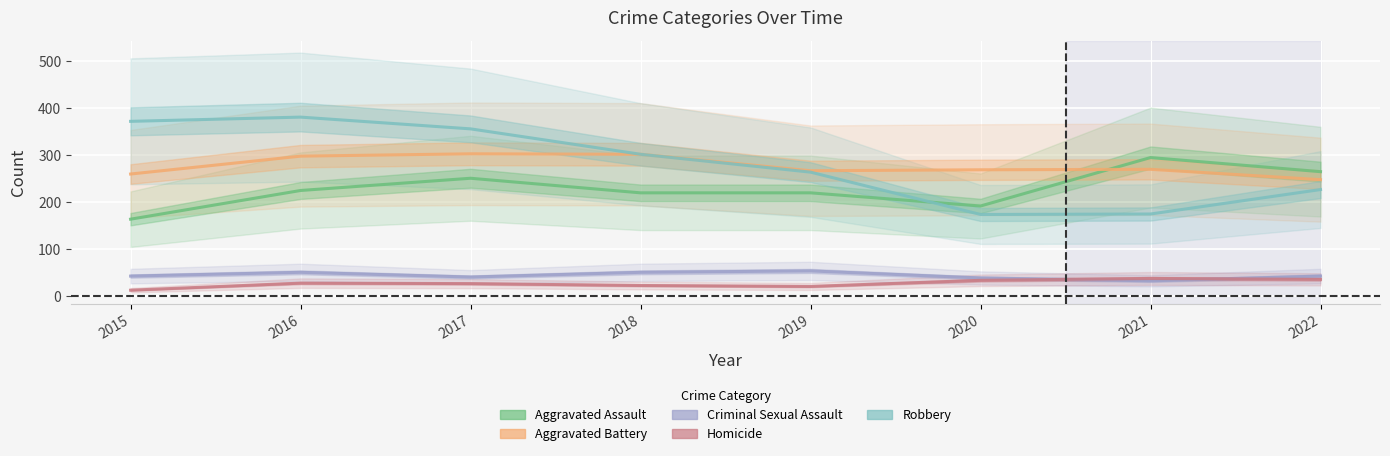

In Homicide, how many points are lower than both neighbors (excluding endpoints)?

1